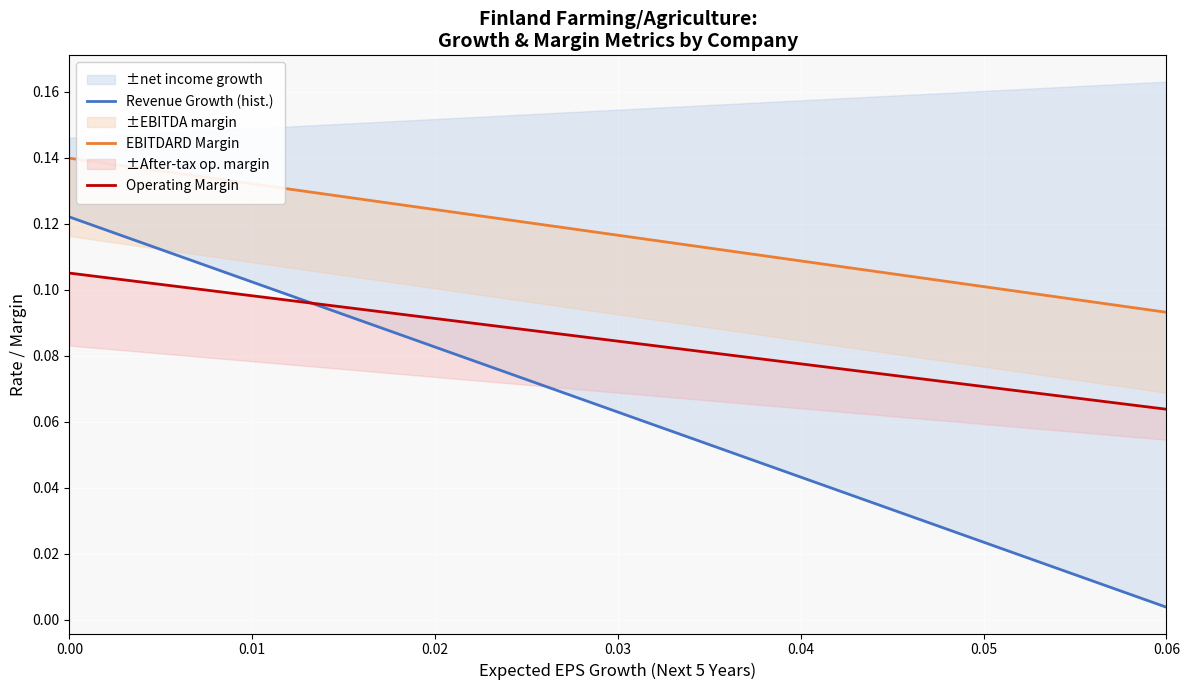

Which series has the largest total across all categories?

historical_growth_net_income_last_5_years